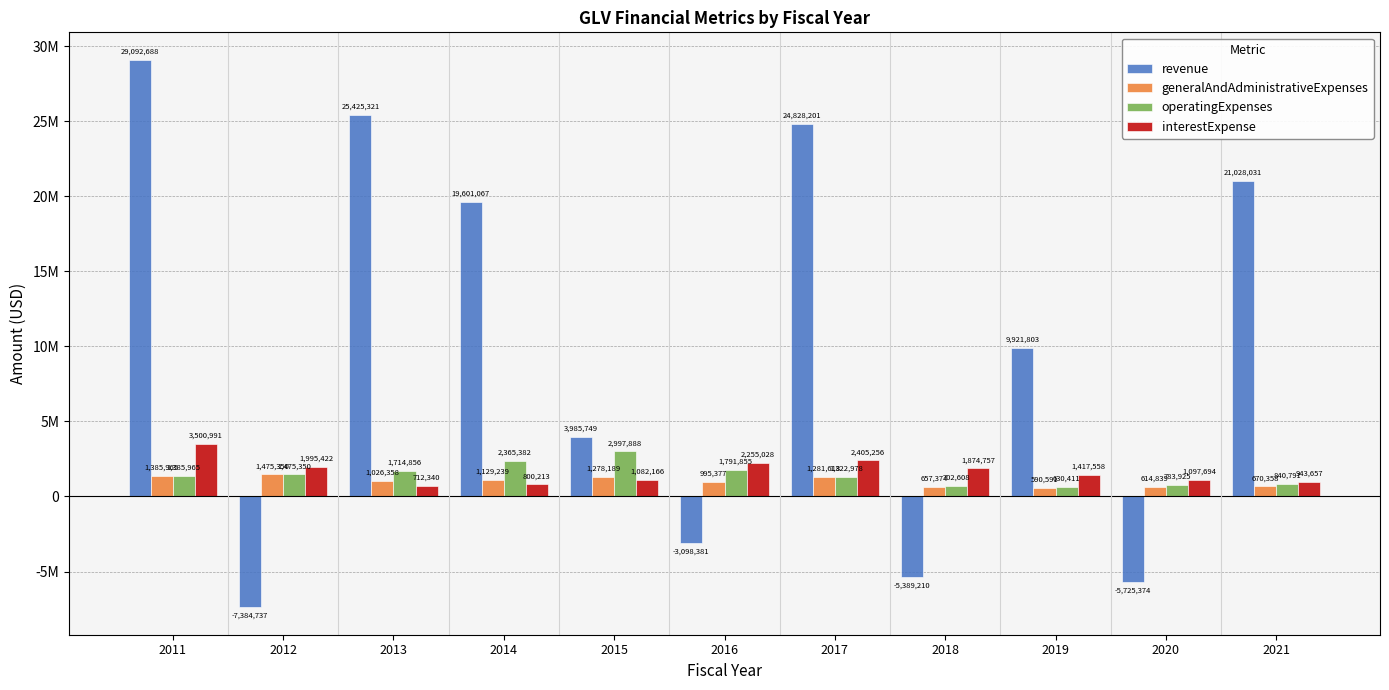

Does the chart contain any negative values?

Yes